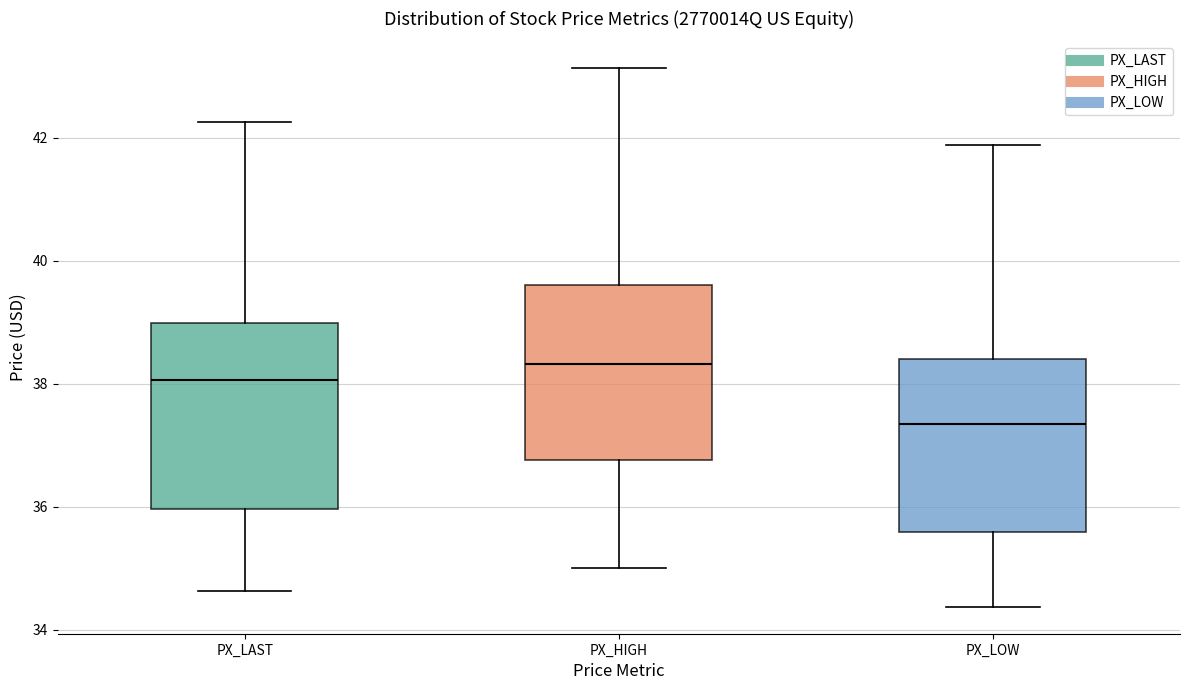

Reading left to right, read every box against the y-axis: the position of its median line, the range the box covers, and the ends of its whiskers. The values are not printed on the chart, so give them approximately, as read against the axis.

PX_LAST: median 38.0, box 36.0 to 39.0, whiskers 34.6 to 42.2
PX_HIGH: median 38.4, box 36.8 to 39.6, whiskers 35.0 to 43.2
PX_LOW: median 37.4, box 35.6 to 38.4, whiskers 34.4 to 41.8